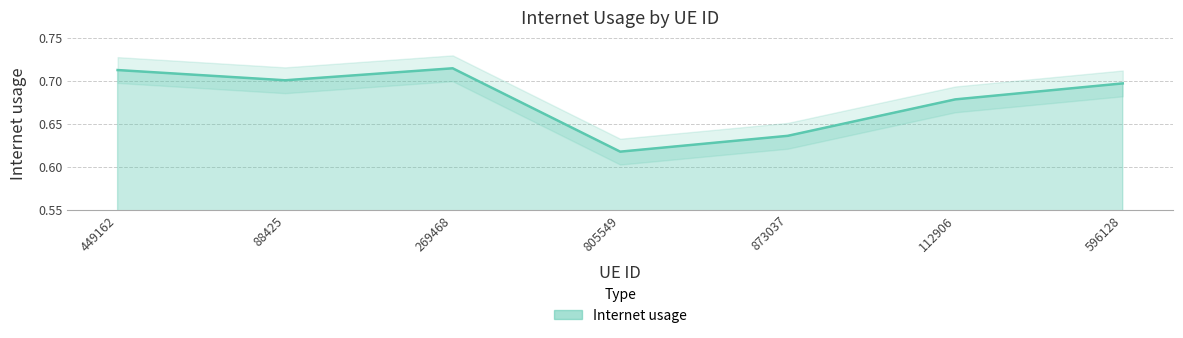

The value at 269468 is 0.7. True or false?

True